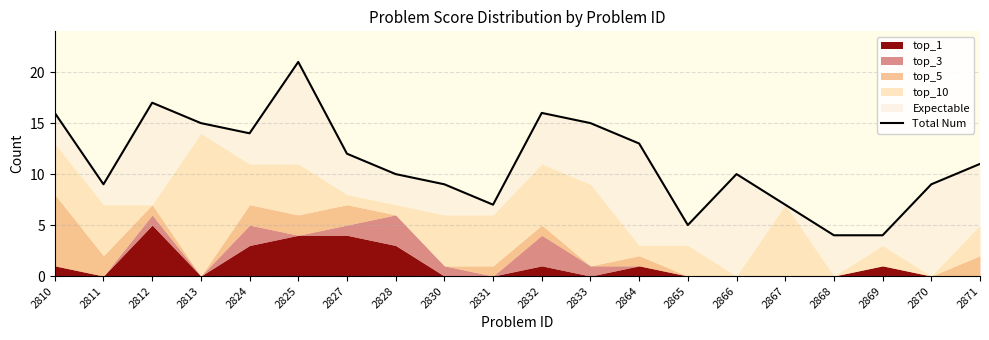

What is the change in value from 2813 to 2870?

-6